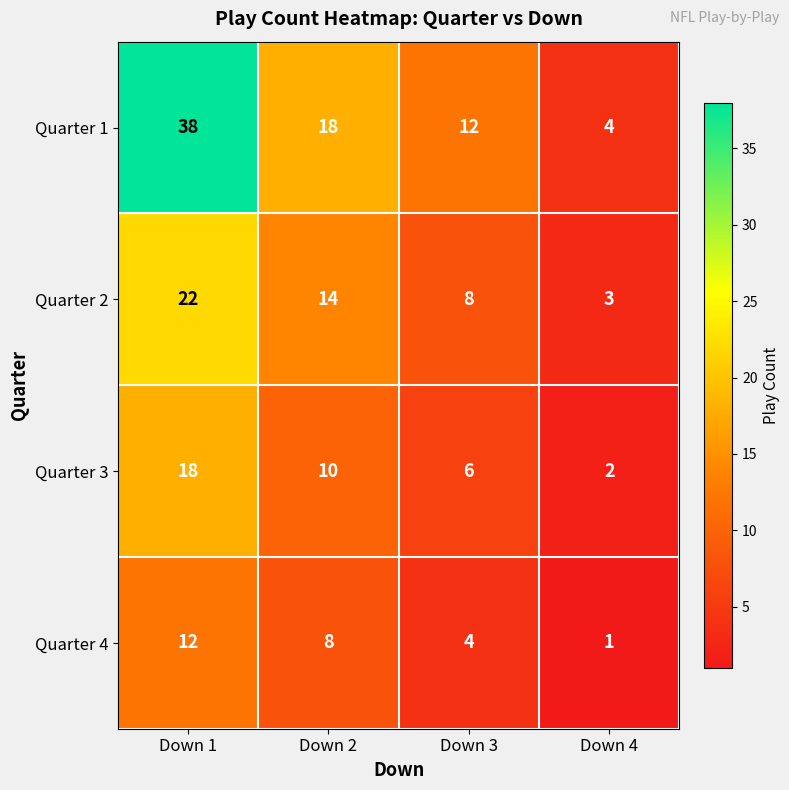

Which category has the lowest value across all series?

Down 4